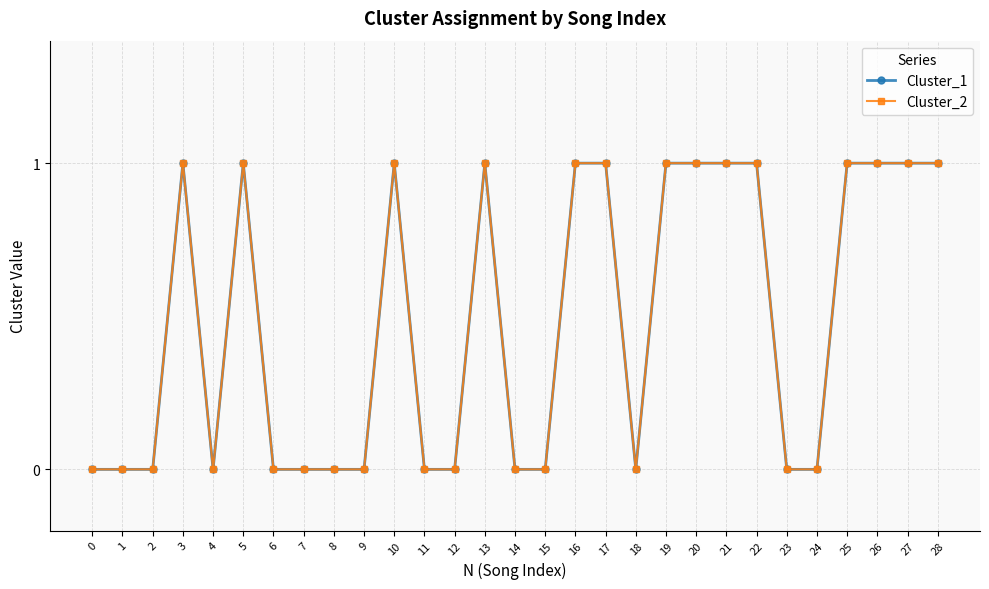

Reading left to right, transcribe all the data shown in this chart.

Cluster_1: 0=0	1=0	2=0	3=1	4=0	5=1	6=0	7=0	8=0	9=0	10=1	11=0	12=0	13=1	14=0	15=0	16=1	17=1	18=0	19=1	20=1	21=1	22=1	23=0	24=0	25=1	26=1	27=1	28=1
Cluster_2: 0=0	1=0	2=0	3=1	4=0	5=1	6=0	7=0	8=0	9=0	10=1	11=0	12=0	13=1	14=0	15=0	16=1	17=1	18=0	19=1	20=1	21=1	22=1	23=0	24=0	25=1	26=1	27=1	28=1